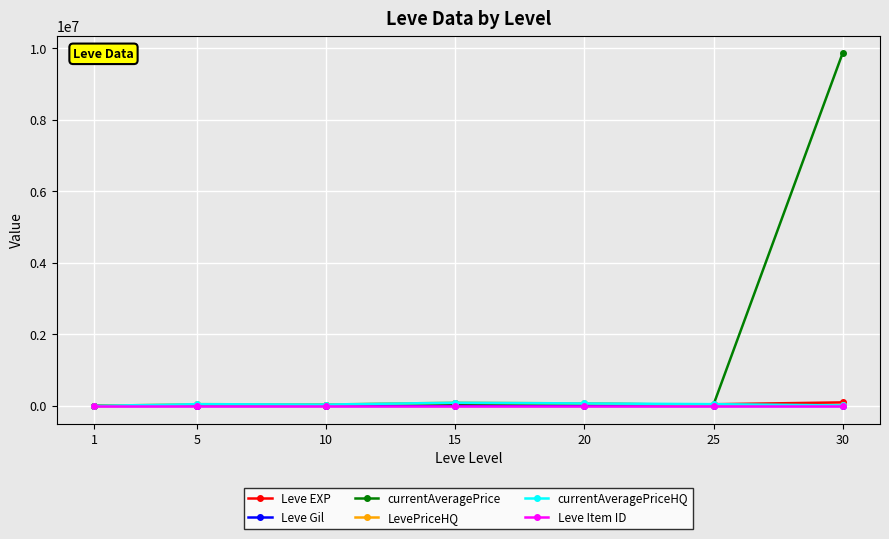

Does the chart display data point markers on the line(s)?

Yes